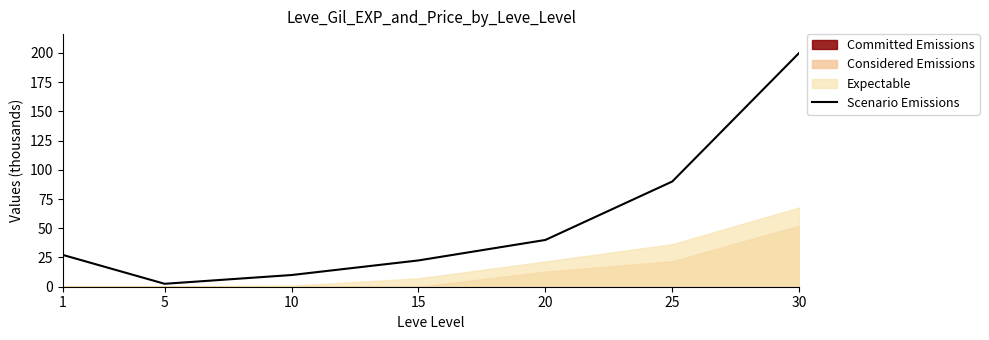

What is the value of the 3rd point from the left?

10.0